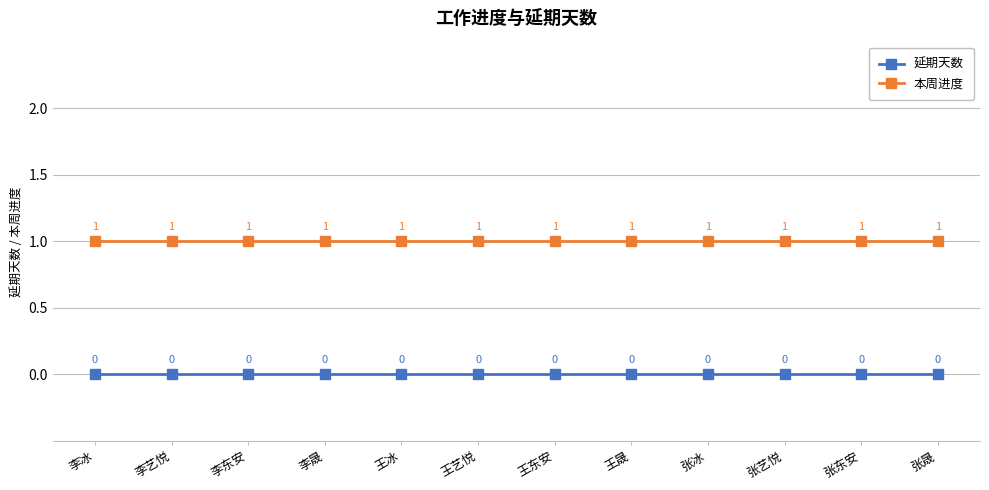

Rank the series at 王东安 from highest to lowest value.

本周进度, 延期天数